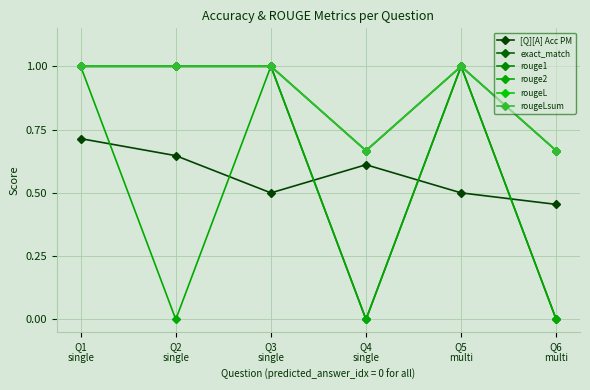

What is the sum of all [Q][A] Acc PM values?

3.4